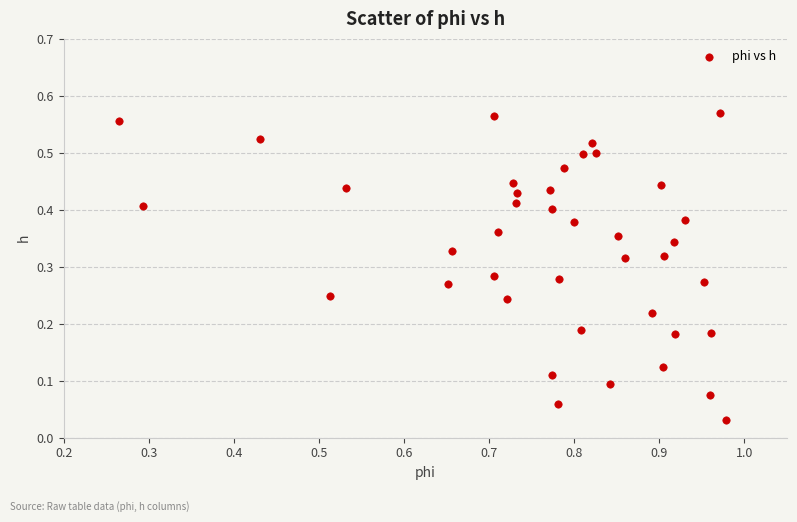

What is the range of X values (max minus min)?

0.7